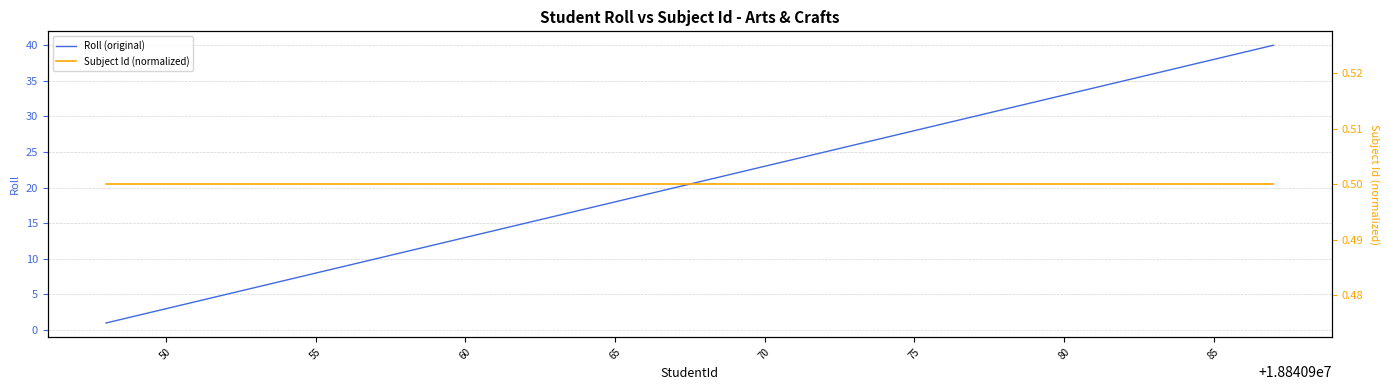

What are all the series names shown in the legend?

Roll (original), Subject Id (normalized)